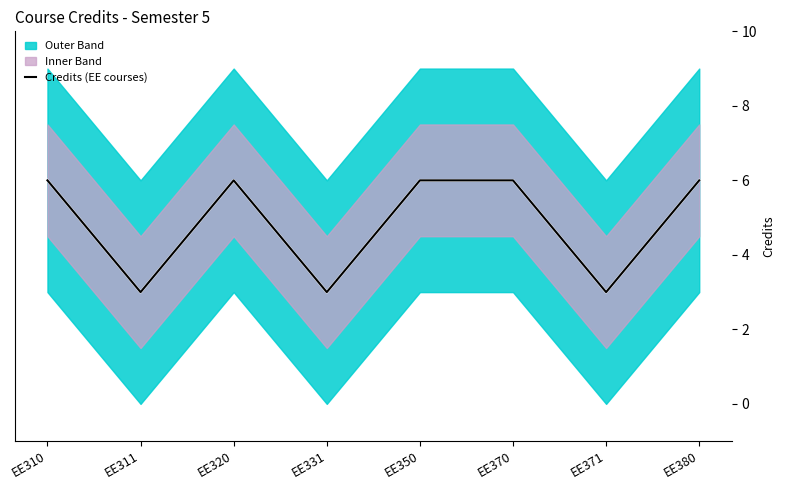

What is the ratio of the value at EE380 to the value at EE311?

2.0